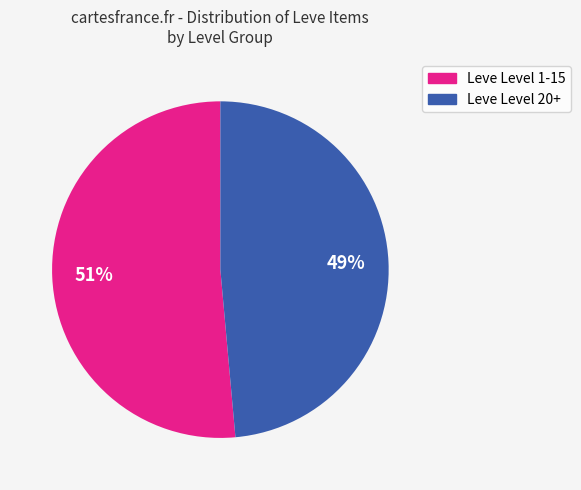

Is it true that Leve Level 1-15 is 51% of the pie?

True